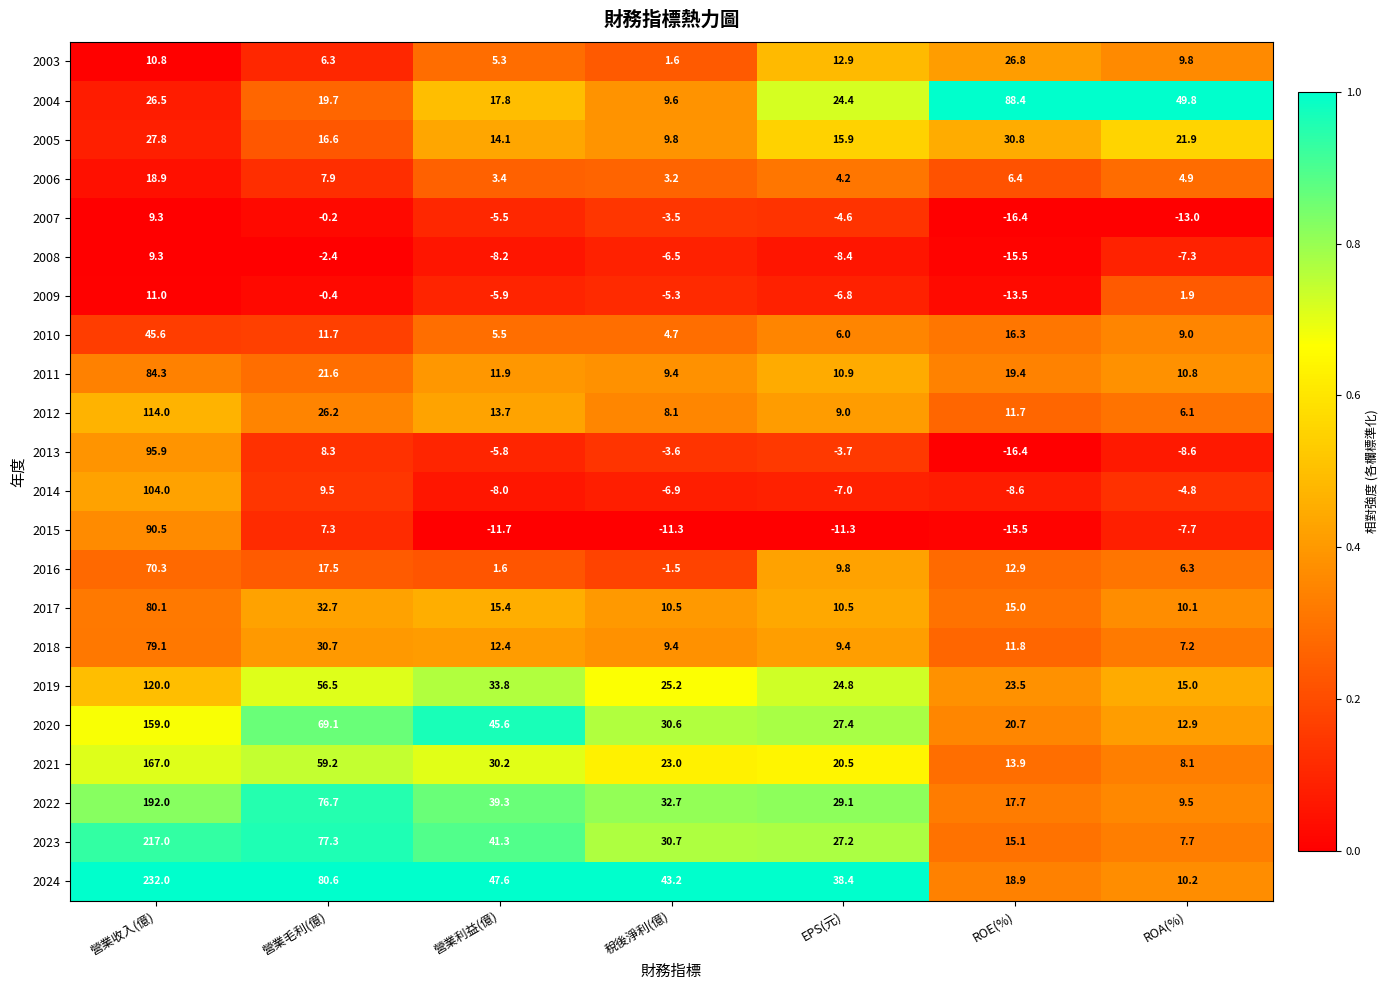

Is it true that 2009 equals 11.0 at 營業收入(億)?

True